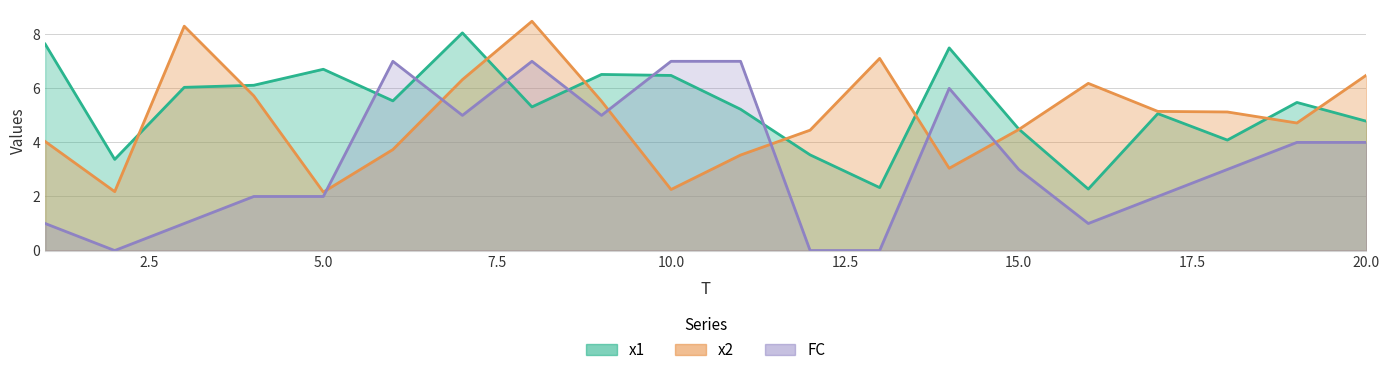

Is it true that x2 equals 3.0 at 14?

True